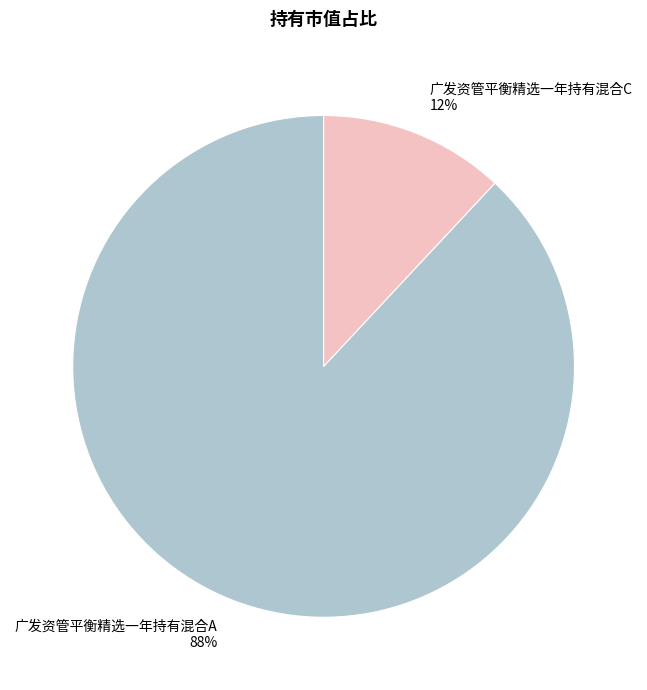

Is it true that 广发资管平衡精选一年持有混合A is 88% of the pie?

True